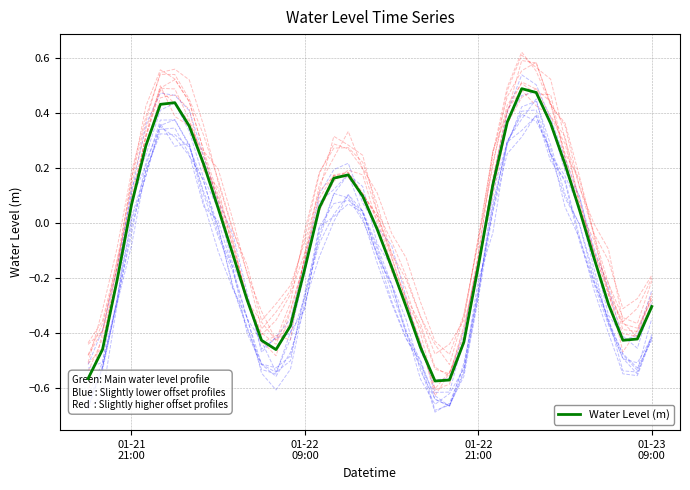

Reading left to right, transcribe all the data shown in this chart.

-0.6	-0.5	-0.2	0.1	0.3	0.4	0.4	0.4	0.2	0.1	-0.1	-0.3	-0.4	-0.5	-0.4	-0.2	0.1	0.2	0.2	0.1	-0.0	-0.2	-0.3	-0.5	-0.6	-0.6	-0.4	-0.2	0.1	0.4	0.5	0.5	0.4	0.2	0.0	-0.1	-0.3	-0.4	-0.4	-0.3